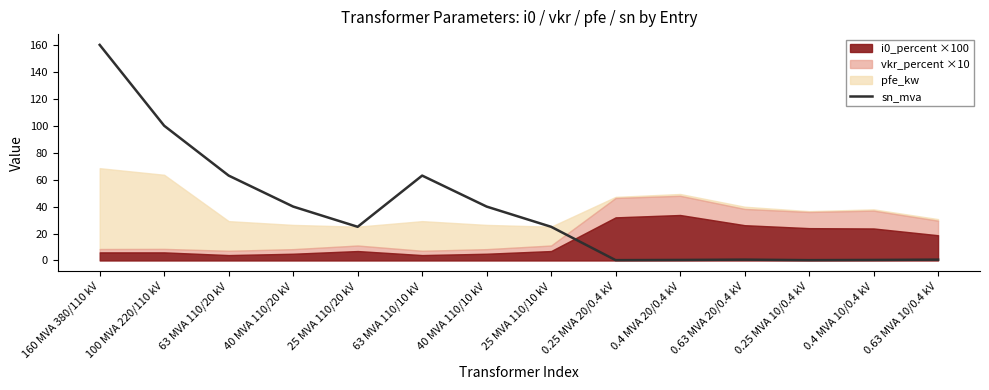

Where is the first local minimum?

25 MVA 110/20 kV